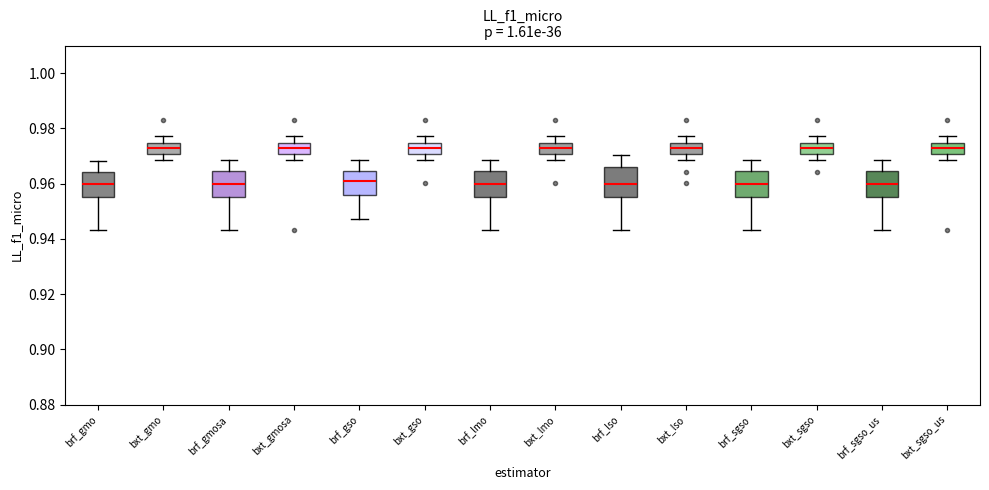

Where is the upper edge of the box for bxt_sgso on the y-axis? The values are not printed on the chart, so give them approximately, as read against the axis.

0.974